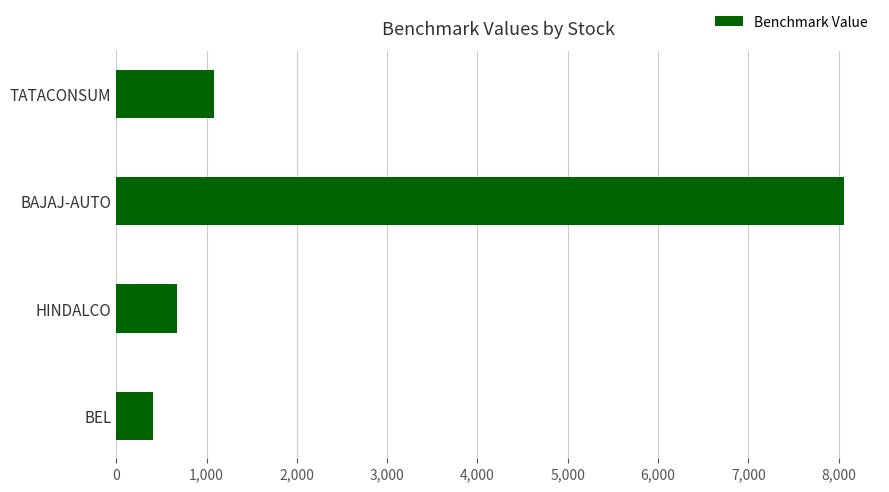

What is the ratio of the value at TATACONSUM to the value at BEL?

2.7